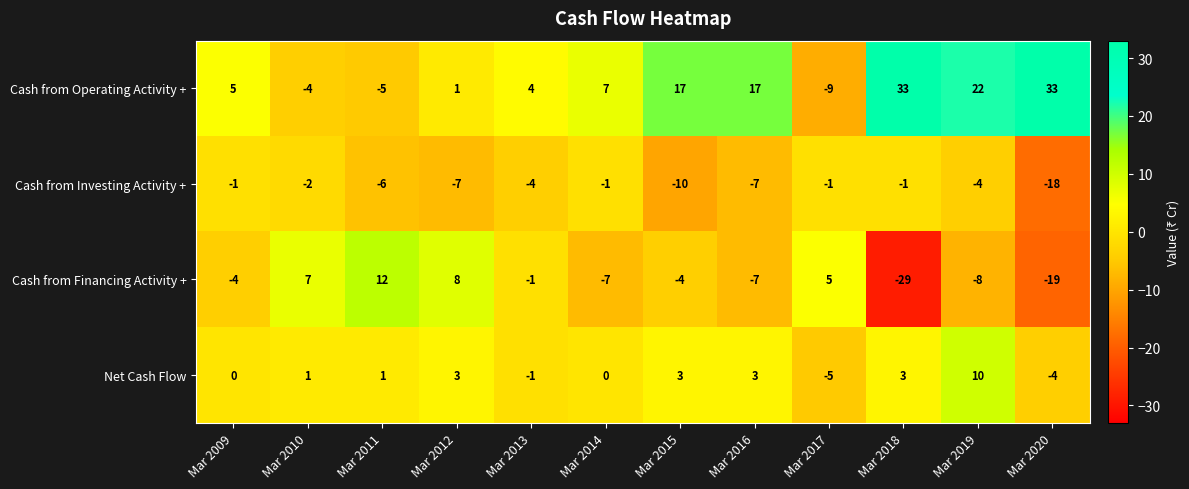

At which label is Cash from Financing Activity + closest to -8?

Mar 2019